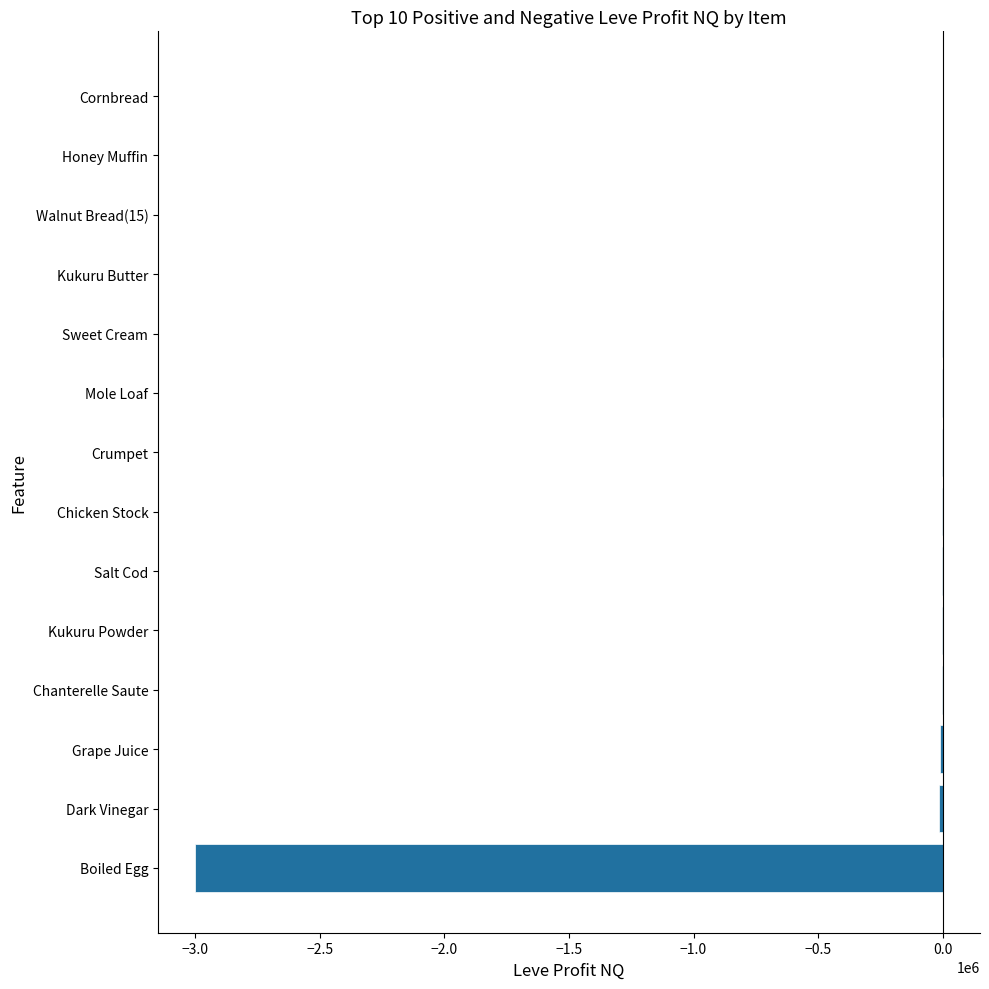

Does the chart contain stacked bars?

No